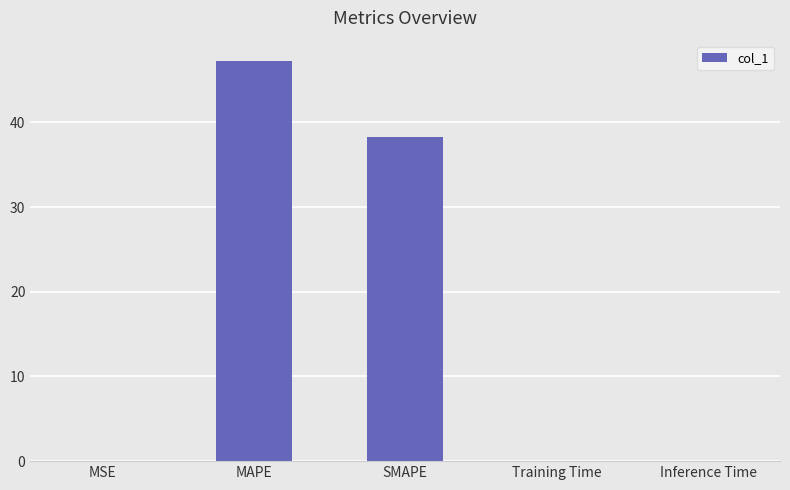

Which has a higher value, MAPE or MSE?

MAPE